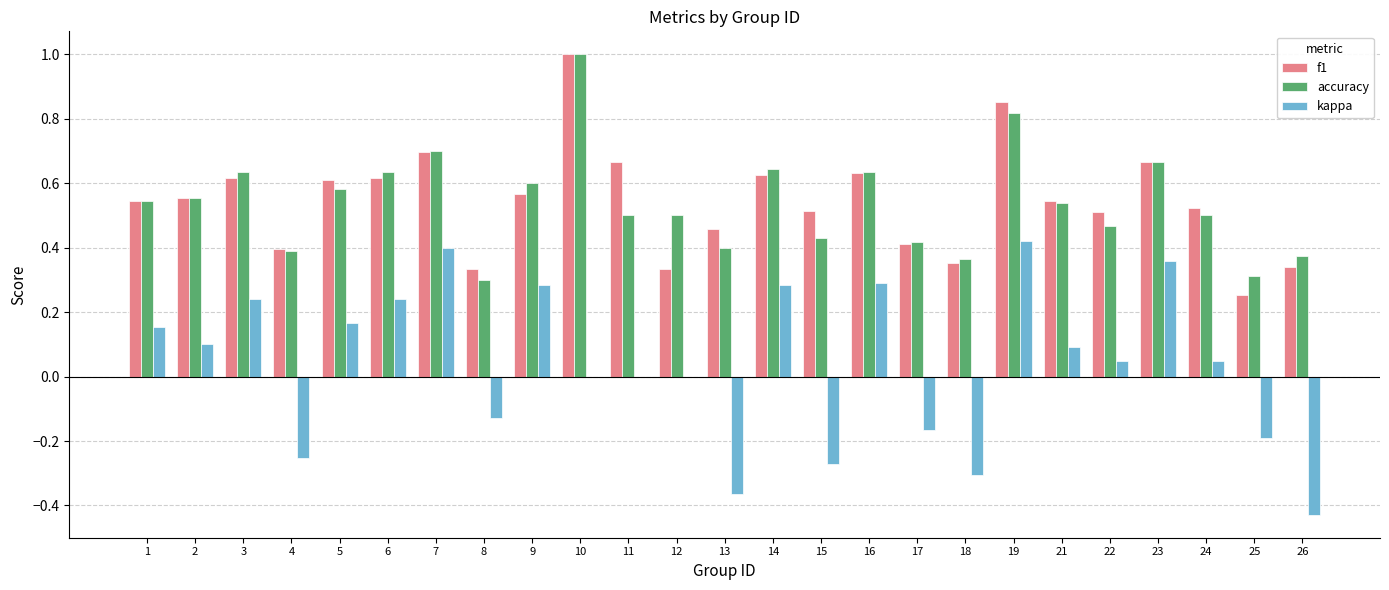

What is the sum of all f1 values?

13.6